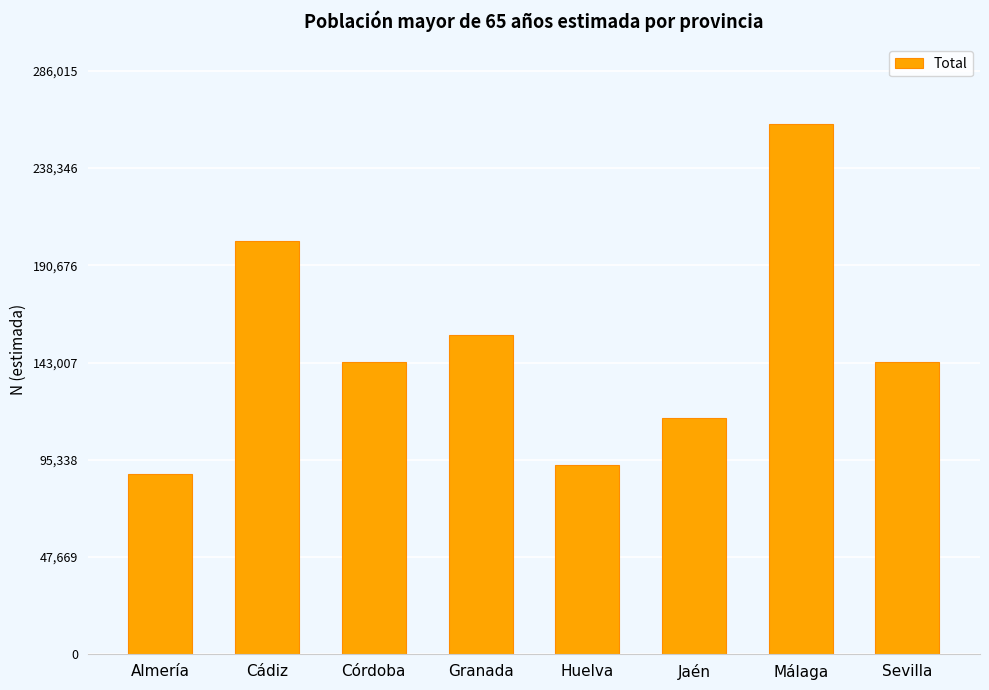

What is the label of the 4th bar from the left?

Granada